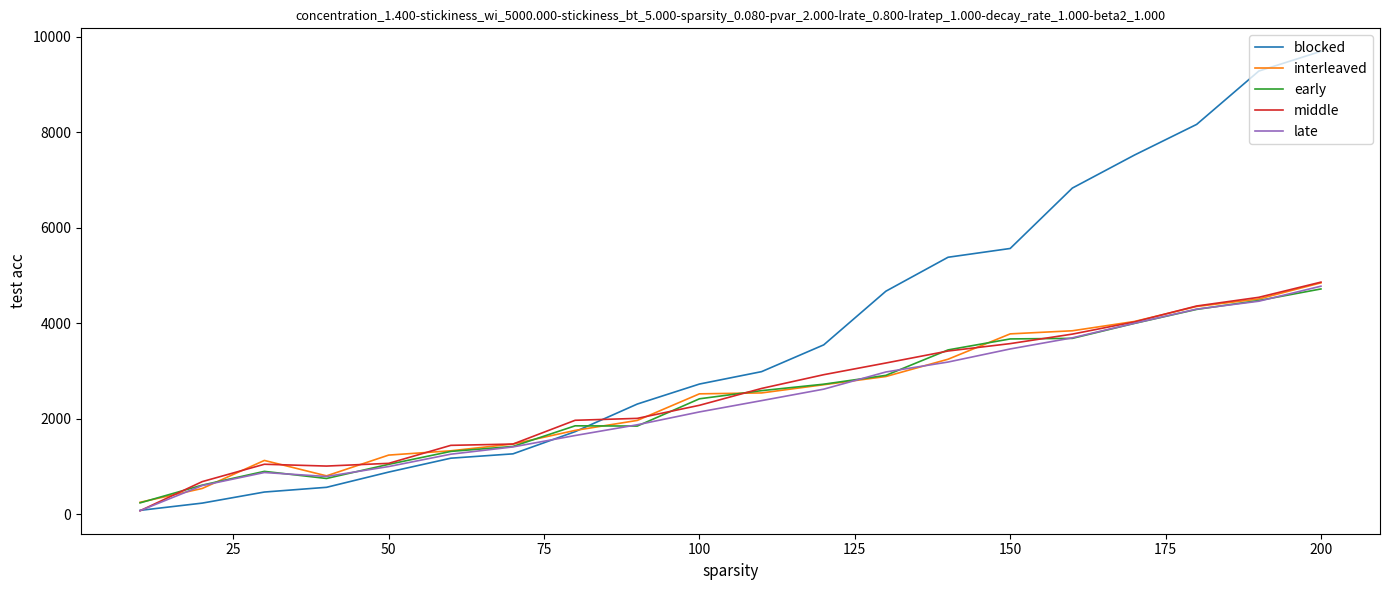

True or false: late has more than 1 points higher than both neighbors.

False